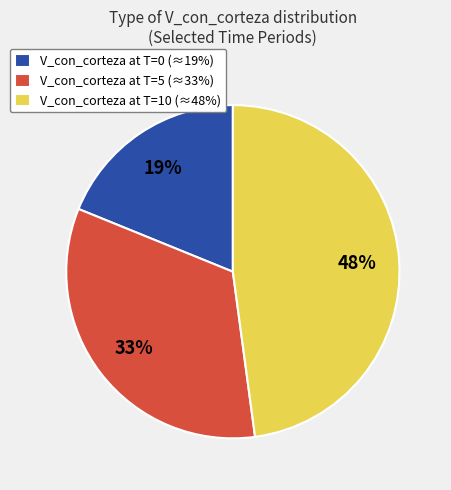

Combined, do V_con_corteza at T=0 (≈19%) and V_con_corteza at T=10 (≈48%) account for over 50%?

Yes